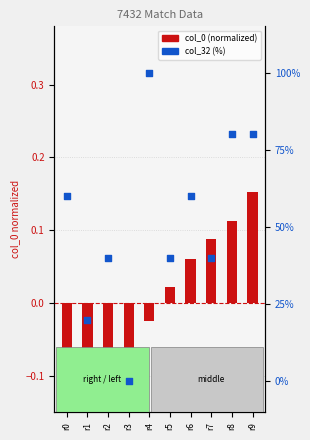

What are all the series names shown in the legend?

col_0 (normalized), col_32 (%)